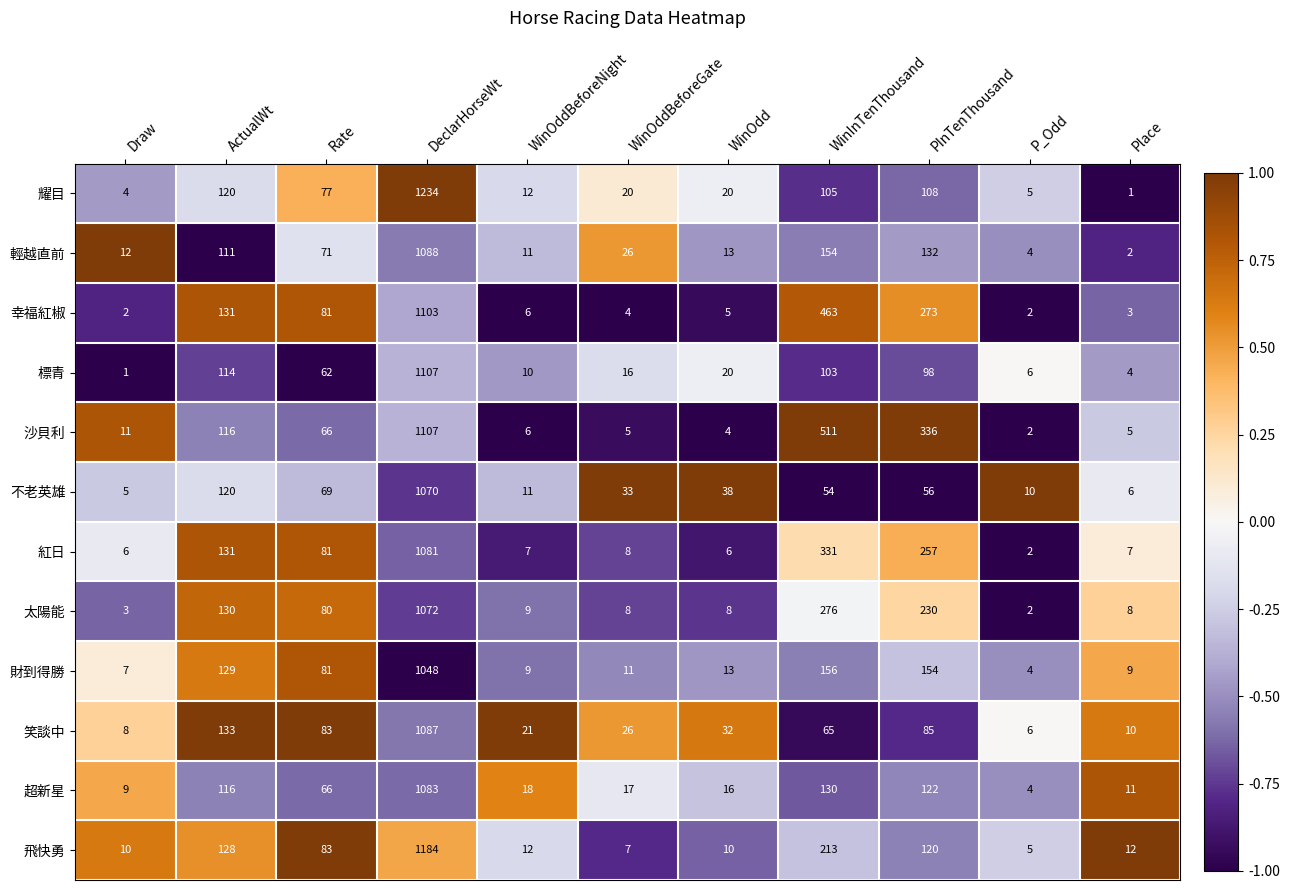

Read the 笑談中 value at ActualWt.

133